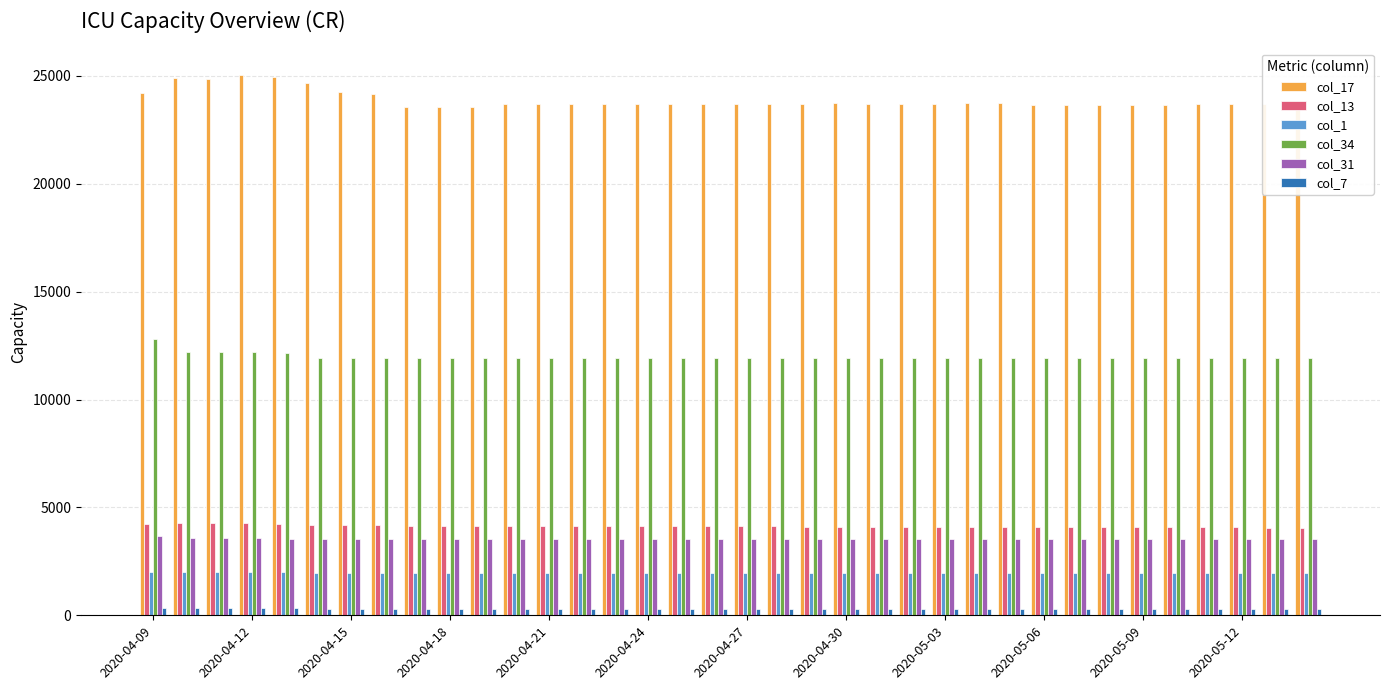

How many groups of bars are there?

36